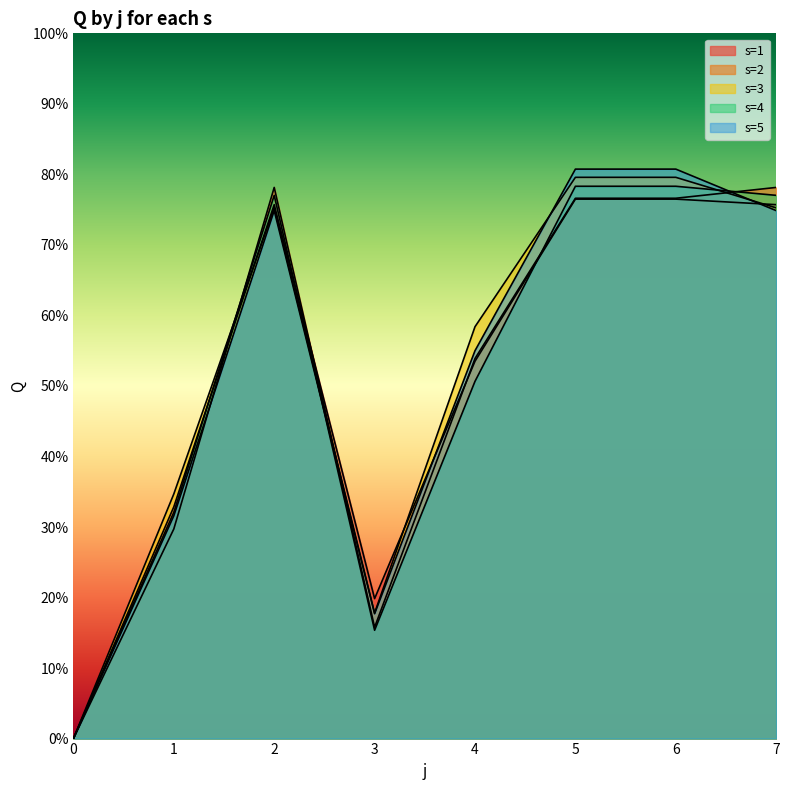

At which category does s=5 reach its first local valley?

3